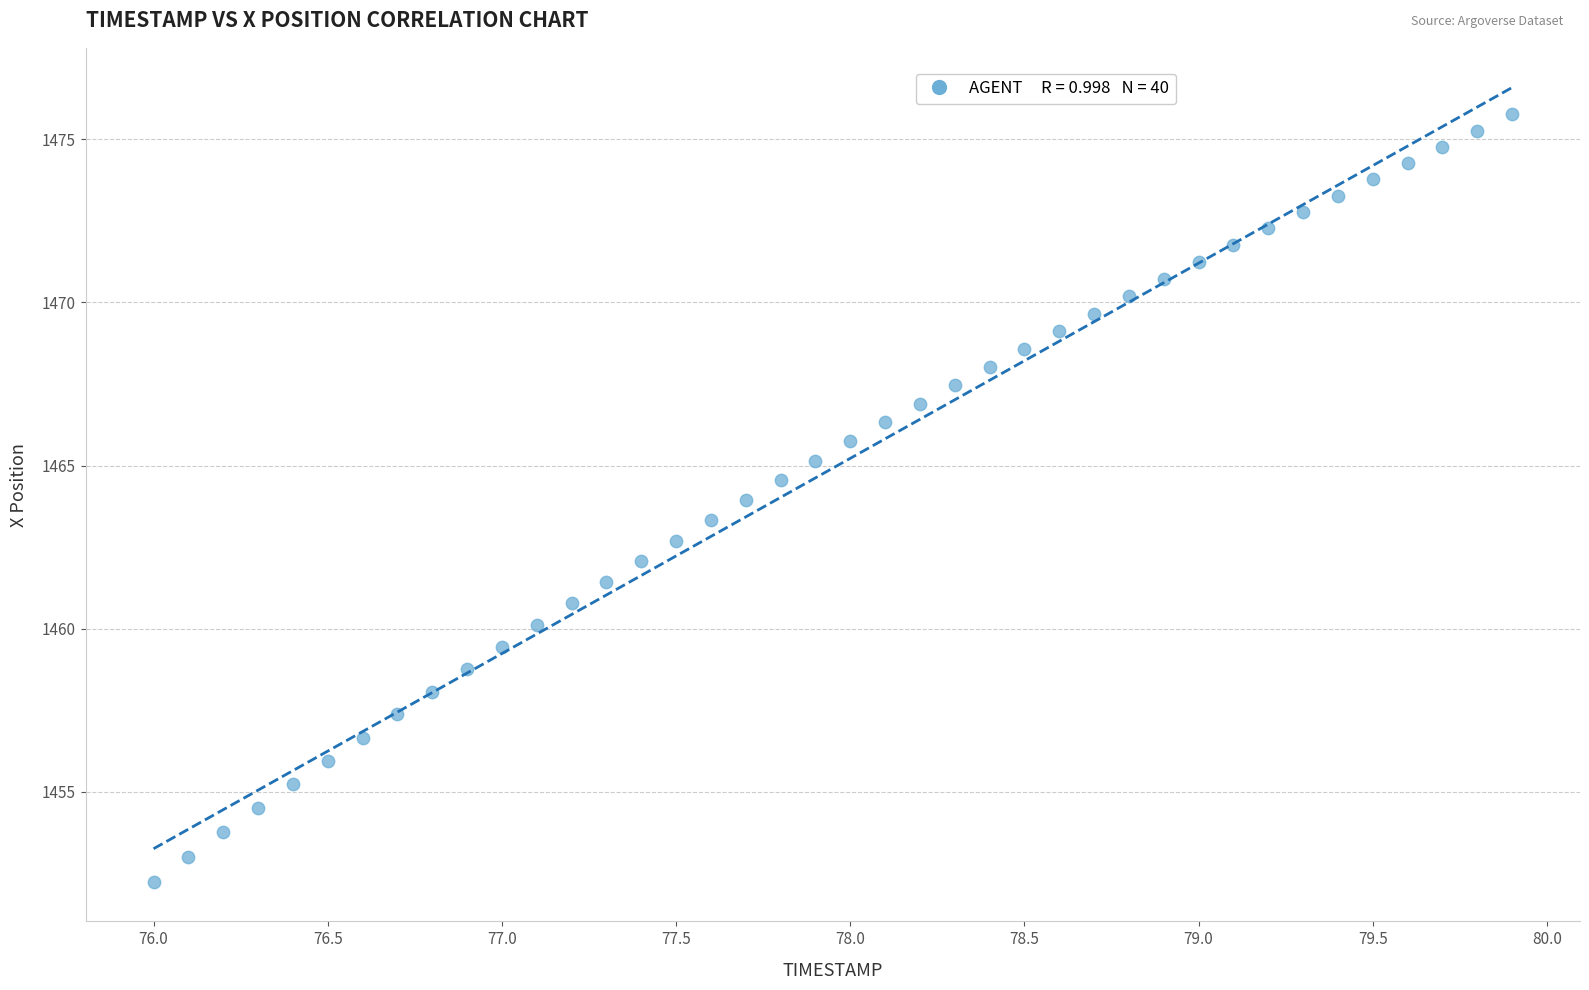

What is the range of Y values (max minus min)?

23.5